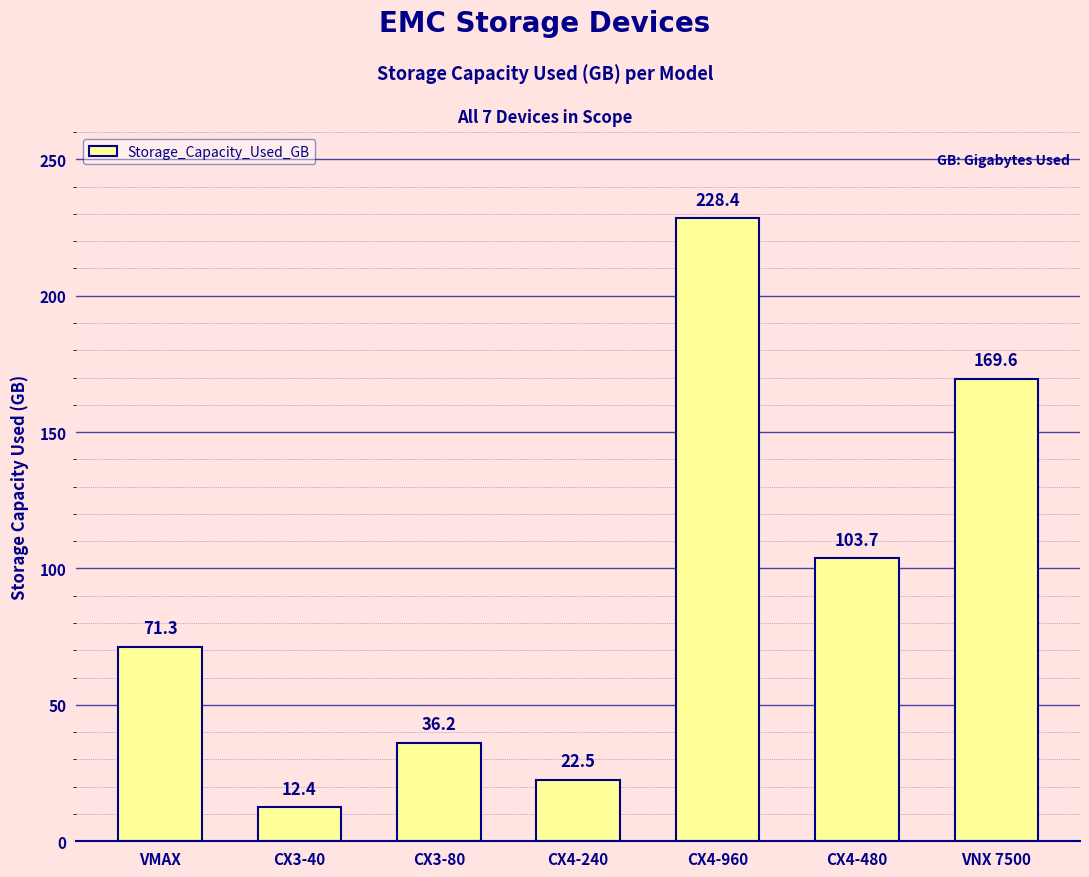

How many series are shown in this chart?

1